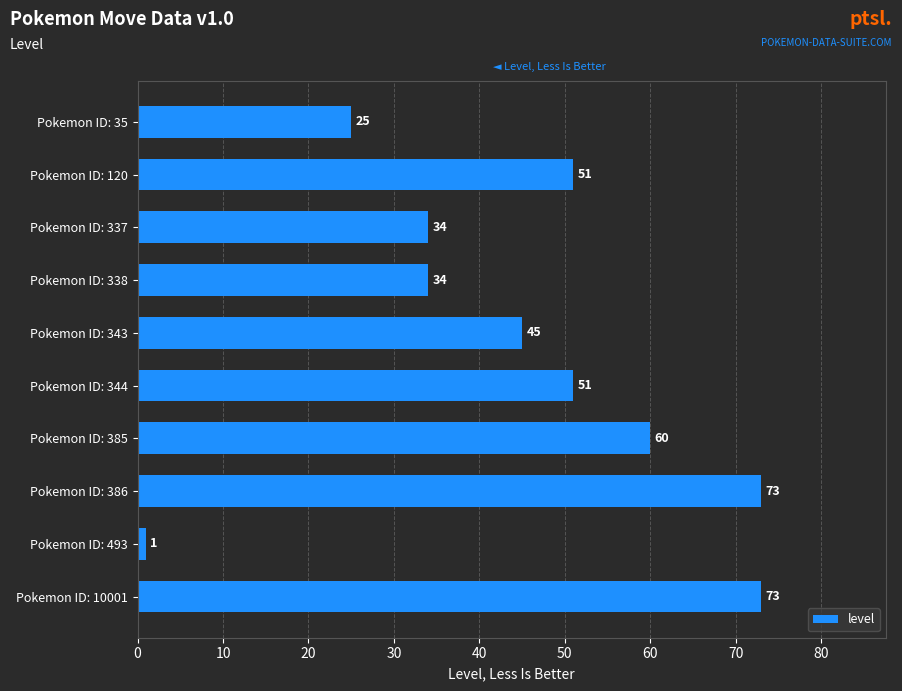

How many categories are shown in the chart?

10